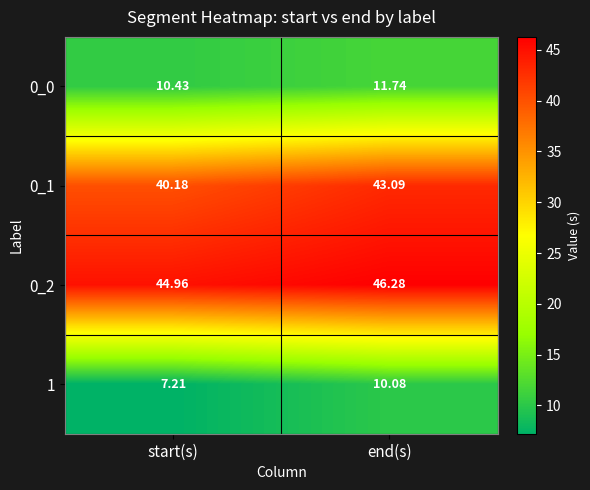

At which category does the chart reach its peak across all series?

end(s)